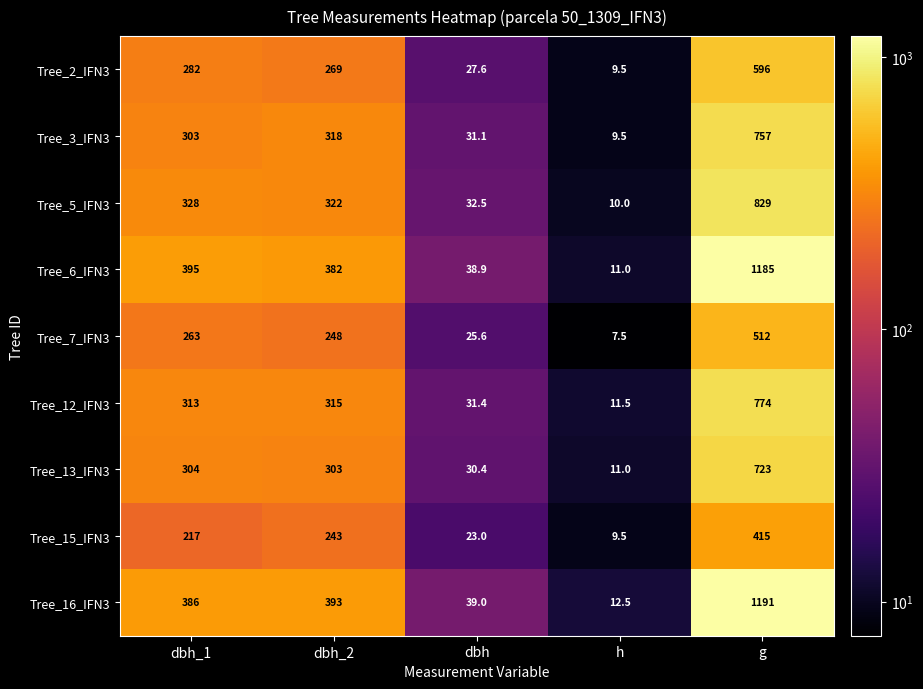

Where does the Tree_2_IFN3 series first go above 269?

dbh_1